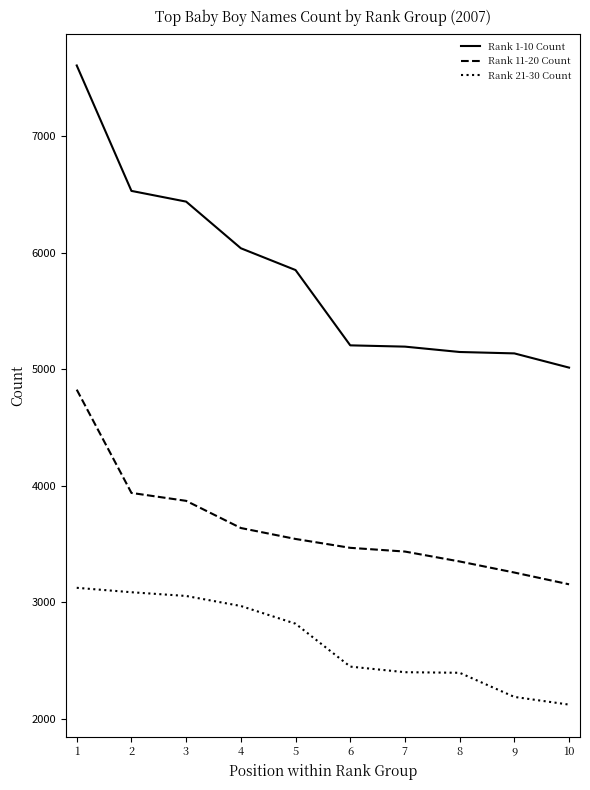

True or false: Rank 1-10 Count and Rank 11-20 Count cross at least once.

False